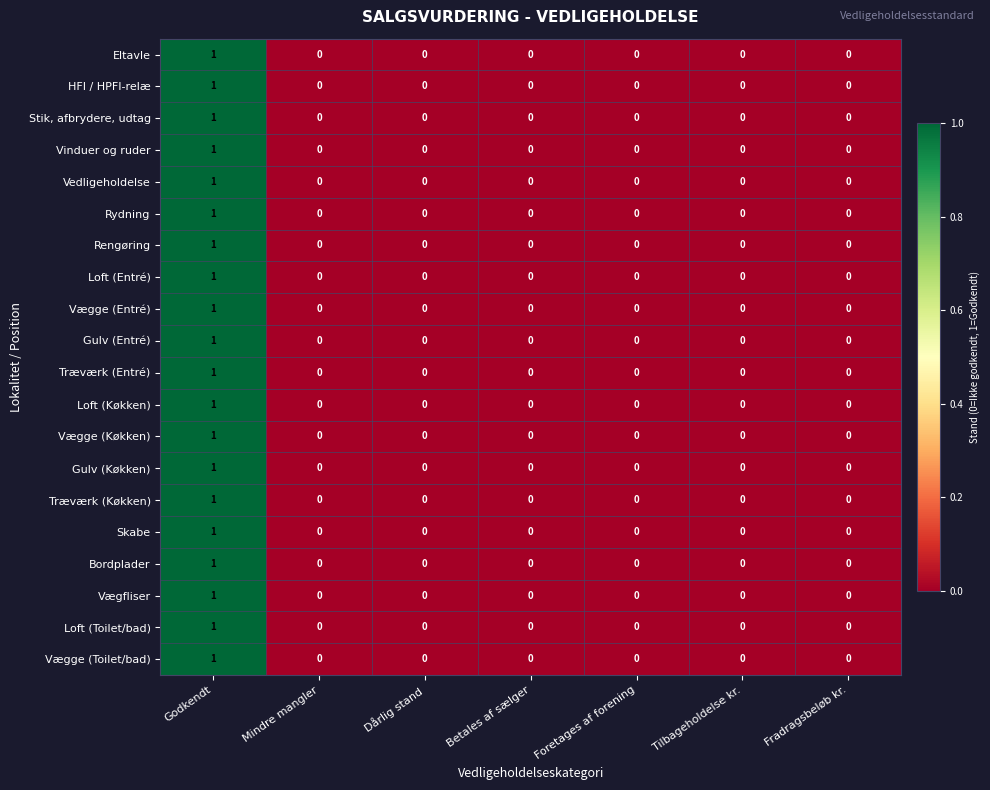

How many HFI / HPFI-relæ values are between 0 and 1?

7